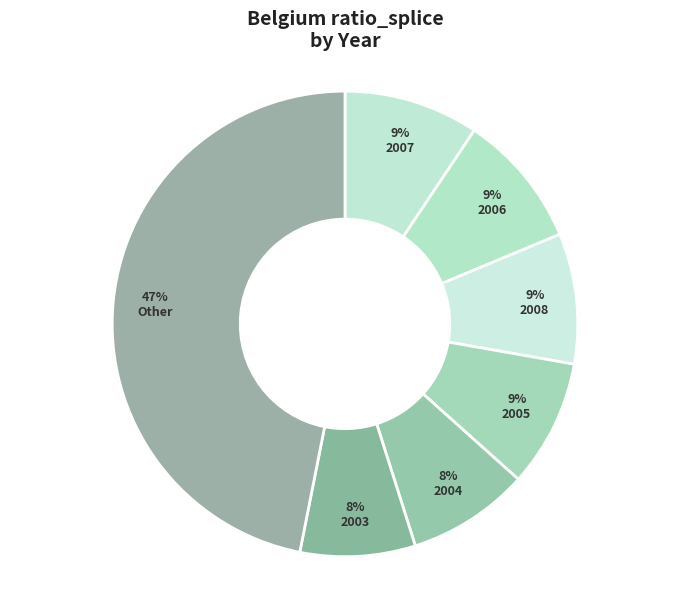

Does 2005 represent more than half of the total?

No